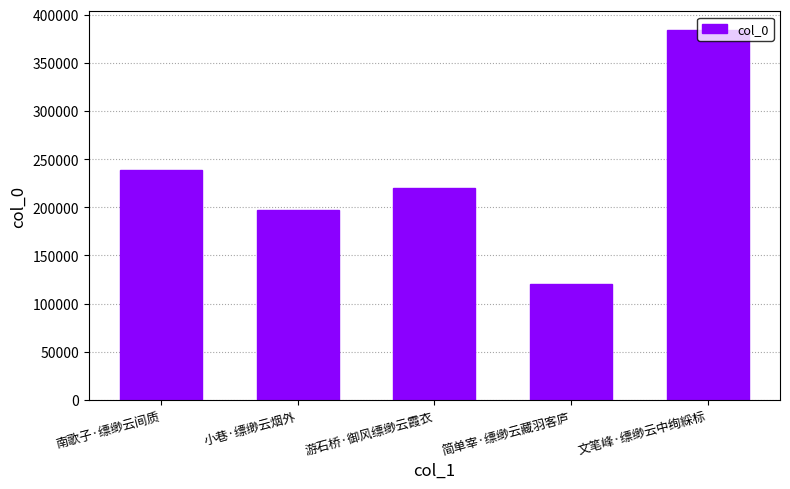

How many values are below 220210?

2